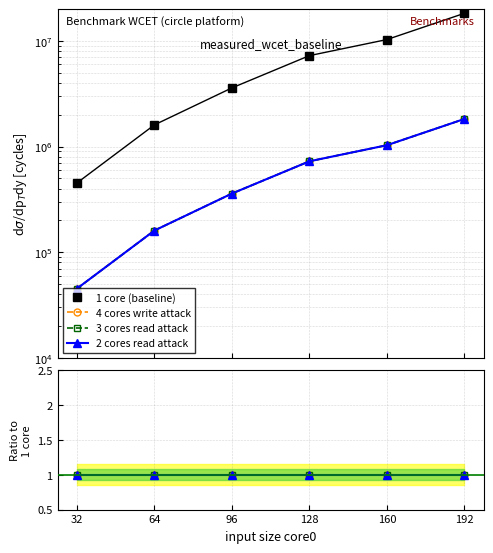

What is the sum of the 3 cores read attack values at 64 and 32?

2